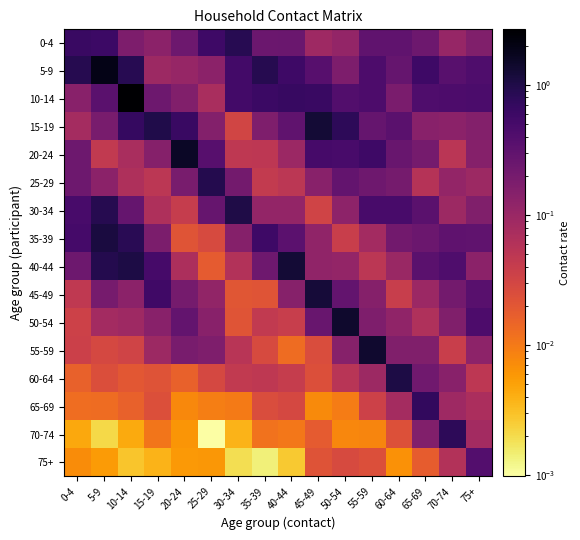

Reading right to left, list all the values displayed in this chart.

0-4: 75+=0.2	70-74=0.1	65-69=0.2	60-64=0.3	55-59=0.3	50-54=0.1	45-49=0.1	40-44=0.2	35-39=0.2	30-34=0.9	25-29=0.6	20-24=0.2	15-19=0.1	10-14=0.2	5-9=0.6	0-4=0.6
5-9: 75+=0.4	70-74=0.3	65-69=0.6	60-64=0.3	55-59=0.4	50-54=0.2	45-49=0.4	40-44=0.6	35-39=0.9	30-34=0.5	25-29=0.1	20-24=0.1	15-19=0.1	10-14=0.9	5-9=1.9	0-4=0.9
10-14: 75+=0.5	70-74=0.4	65-69=0.4	60-64=0.2	55-59=0.4	50-54=0.4	45-49=0.6	40-44=0.7	35-39=0.6	30-34=0.5	25-29=0.1	20-24=0.2	15-19=0.2	10-14=2.7	5-9=0.3	0-4=0.1
15-19: 75+=0.2	70-74=0.1	65-69=0.1	60-64=0.3	55-59=0.3	50-54=0.8	45-49=1.2	40-44=0.3	35-39=0.2	30-34=0.0	25-29=0.2	20-24=0.6	15-19=1.0	10-14=0.7	5-9=0.2	0-4=0.1
20-24: 75+=0.1	70-74=0.1	65-69=0.2	60-64=0.3	55-59=0.6	50-54=0.5	45-49=0.5	40-44=0.1	35-39=0.0	30-34=0.0	25-29=0.4	20-24=1.6	15-19=0.2	10-14=0.1	5-9=0.0	0-4=0.2
25-29: 75+=0.1	70-74=0.1	65-69=0.1	60-64=0.2	55-59=0.2	50-54=0.3	45-49=0.1	40-44=0.1	35-39=0.0	30-34=0.2	25-29=0.9	20-24=0.2	15-19=0.1	10-14=0.1	5-9=0.1	0-4=0.2
30-34: 75+=0.2	70-74=0.1	65-69=0.3	60-64=0.5	55-59=0.5	50-54=0.1	45-49=0.0	40-44=0.1	35-39=0.1	30-34=1.0	25-29=0.3	20-24=0.0	15-19=0.1	10-14=0.3	5-9=0.9	0-4=0.5
35-39: 75+=0.3	70-74=0.3	65-69=0.2	60-64=0.2	55-59=0.1	50-54=0.0	45-49=0.1	40-44=0.3	35-39=0.6	30-34=0.2	25-29=0.0	20-24=0.0	15-19=0.2	10-14=0.8	5-9=1.1	0-4=0.5
40-44: 75+=0.1	70-74=0.4	65-69=0.3	60-64=0.1	55-59=0.1	50-54=0.1	45-49=0.1	40-44=1.3	35-39=0.2	30-34=0.1	25-29=0.0	20-24=0.1	15-19=0.5	10-14=1.0	5-9=0.9	0-4=0.2
45-49: 75+=0.4	70-74=0.2	65-69=0.1	60-64=0.0	55-59=0.1	50-54=0.3	45-49=1.2	40-44=0.1	35-39=0.0	30-34=0.0	25-29=0.1	20-24=0.2	15-19=0.6	10-14=0.1	5-9=0.2	0-4=0.0
50-54: 75+=0.4	70-74=0.2	65-69=0.1	60-64=0.1	55-59=0.2	50-54=1.4	45-49=0.3	40-44=0.0	35-39=0.0	30-34=0.0	25-29=0.1	20-24=0.3	15-19=0.1	10-14=0.1	5-9=0.1	0-4=0.0
55-59: 75+=0.1	70-74=0.0	65-69=0.2	60-64=0.2	55-59=1.4	50-54=0.1	45-49=0.0	40-44=0.0	35-39=0.0	30-34=0.1	25-29=0.2	20-24=0.2	15-19=0.1	10-14=0.0	5-9=0.0	0-4=0.0
60-64: 75+=0.0	70-74=0.1	65-69=0.2	60-64=1.0	55-59=0.1	50-54=0.1	45-49=0.0	40-44=0.0	35-39=0.0	30-34=0.0	25-29=0.0	20-24=0.0	15-19=0.0	10-14=0.0	5-9=0.0	0-4=0.0
65-69: 75+=0.1	70-74=0.1	65-69=0.7	60-64=0.1	55-59=0.0	50-54=0.0	45-49=0.0	40-44=0.0	35-39=0.0	30-34=0.0	25-29=0.0	20-24=0.0	15-19=0.0	10-14=0.0	5-9=0.0	0-4=0.0
70-74: 75+=0.1	70-74=0.8	65-69=0.2	60-64=0.0	55-59=0.0	50-54=0.0	45-49=0.0	40-44=0.0	35-39=0.0	30-34=0.0	25-29=0.0	20-24=0.0	15-19=0.0	10-14=0.0	5-9=0.0	0-4=0.0
75+: 75+=0.4	70-74=0.1	65-69=0.0	60-64=0.0	55-59=0.0	50-54=0.0	45-49=0.0	40-44=0.0	35-39=0.0	30-34=0.0	25-29=0.0	20-24=0.0	15-19=0.0	10-14=0.0	5-9=0.0	0-4=0.0